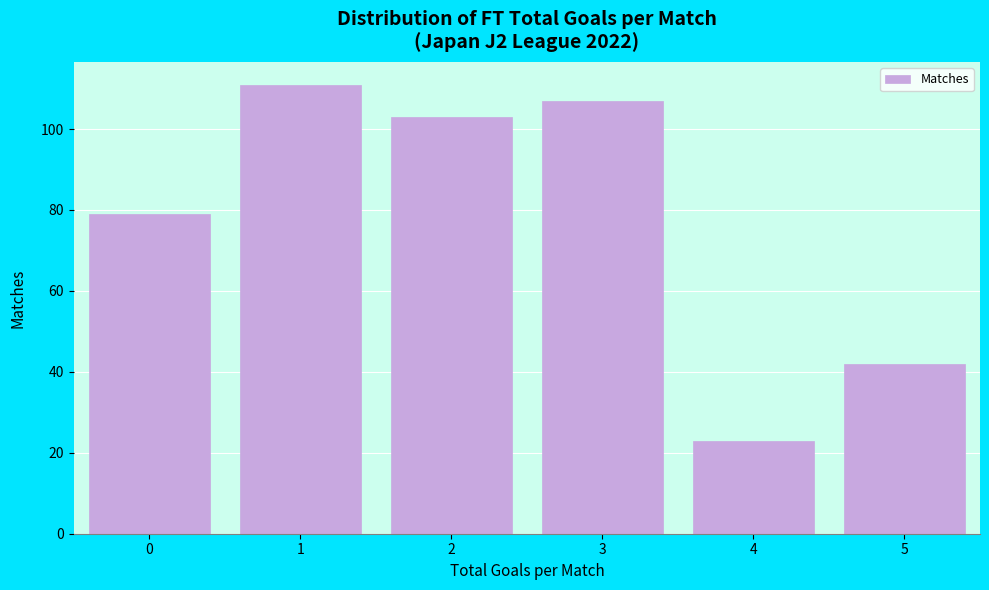

Reading left to right, list every bar in this chart as the range it spans on the x-axis followed by its height. The values are not printed on the chart, so give them approximately, as read against the axis.

-0.5 to 0.5: 80
0.5 to 1.5: 112
1.5 to 2.5: 104
2.5 to 3.5: 108
3.5 to 4.5: 24
4.5 to 5.5: 42